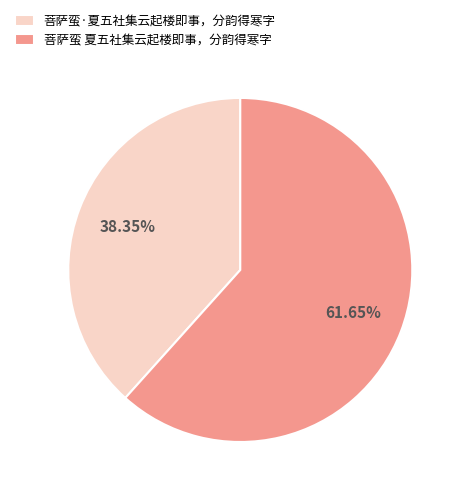

What percentage is the 菩萨蛮 夏五社集云起楼即事，分韵得寒字 slice, to the nearest percent?

62%